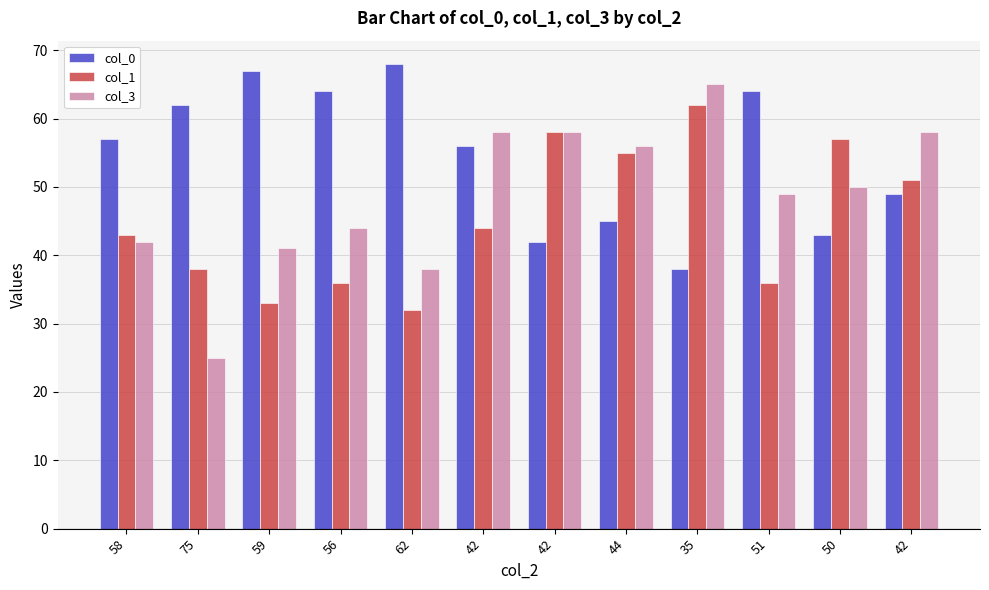

What are all the series names shown in the legend?

col_0, col_1, col_3